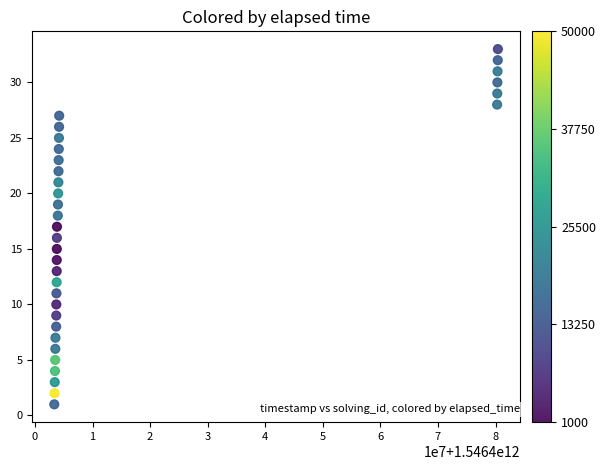

What is the range of Y values (max minus min)?

32